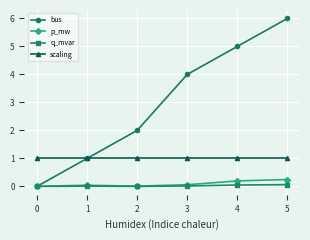

How many lines are shown in the chart?

4